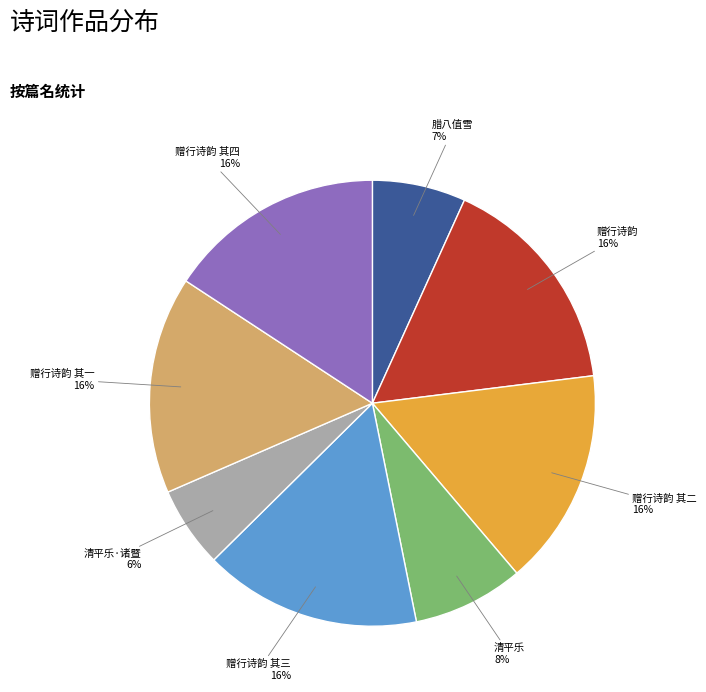

Does any single category account for the majority?

No